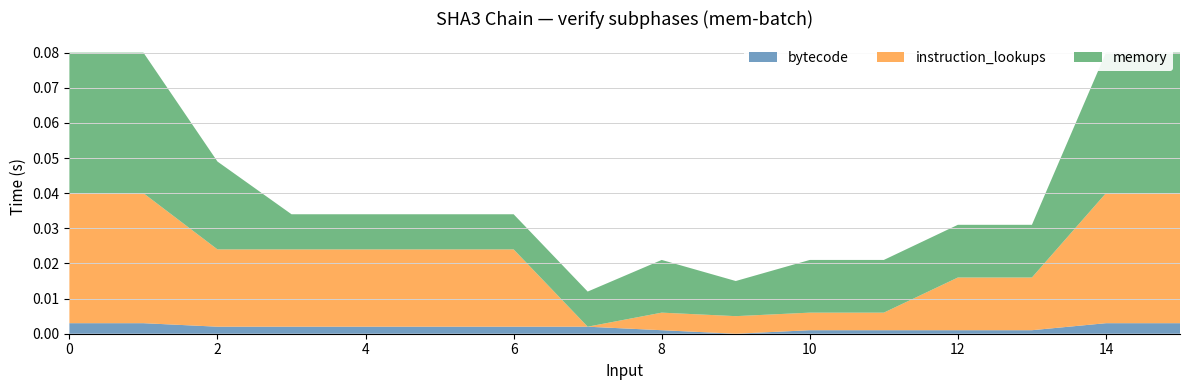

Reading left to right, what are all the values shown in this chart?

col_1: 1	1	1	1	1	1	1	1	0	0	0	0	0	0	1	1
col_2: 1	1	1	1	1	1	1	0	0	0	0	0	0	0	1	1
col_3: 1	1	1	0	0	0	0	0	0	0	0	0	0	0	1	1
col_4: 1	1	0	0	0	0	0	0	0	0	0	0	1	1	1	1
col_5: 1	1	0	0	0	0	0	0	1	1	1	1	1	1	1	1
col_6: 1	1	0	0	0	0	0	0	1	0	1	1	1	1	1	1